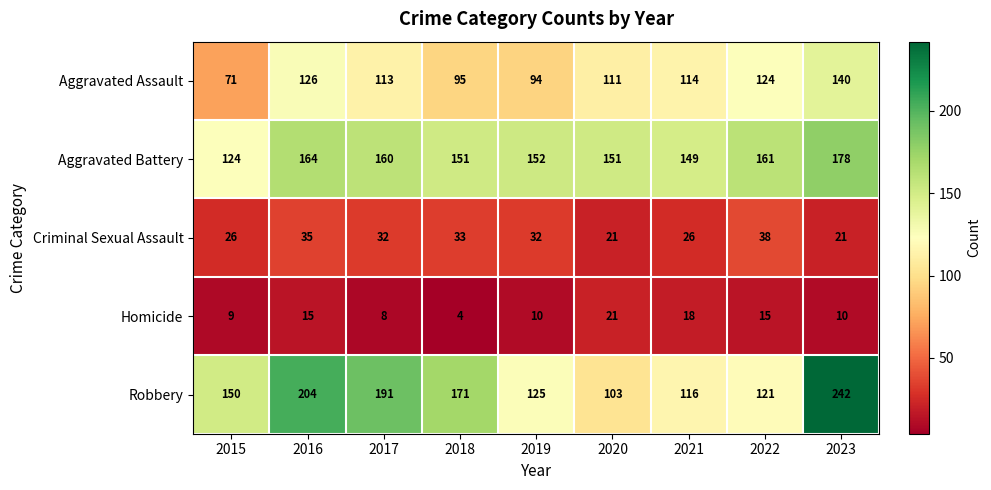

How many categories are shown in the chart?

9